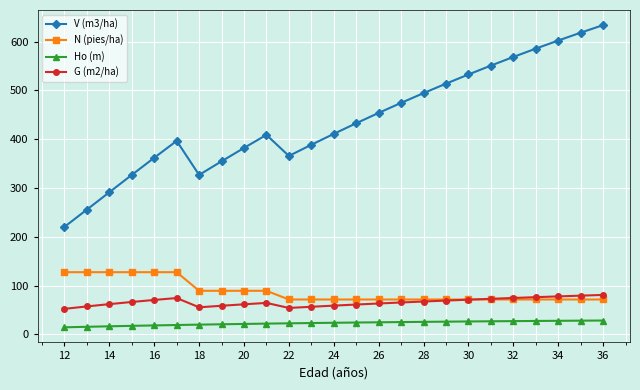

Which series has the largest total across all categories?

V (m3/ha)